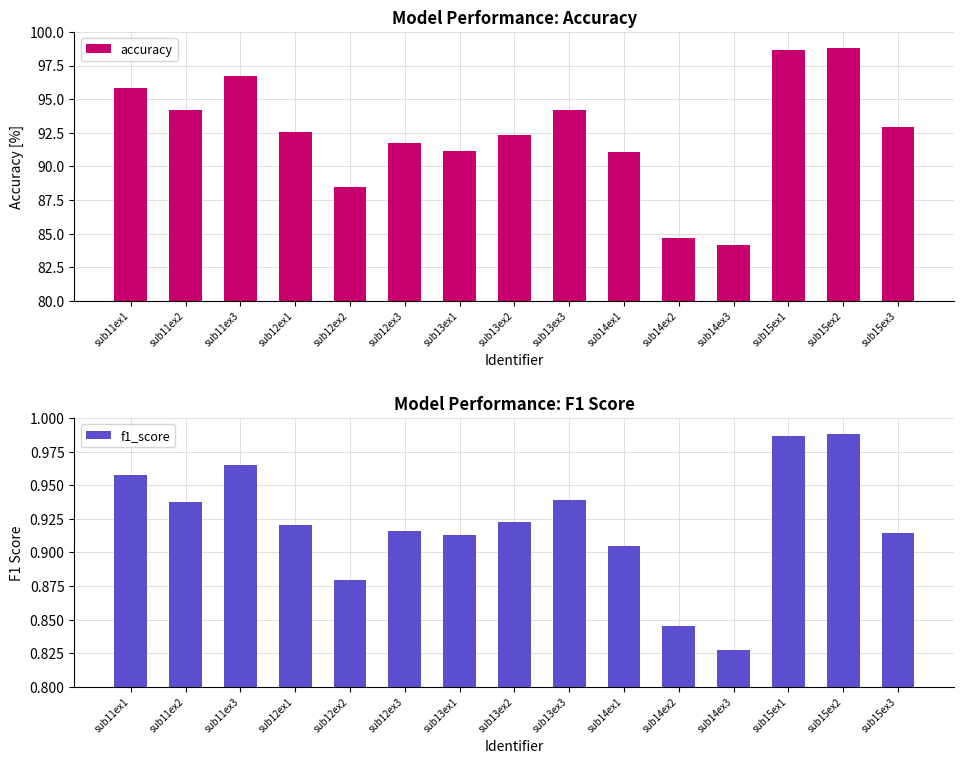

Rank the series by their average value, from lowest to highest.

f1_score, accuracy